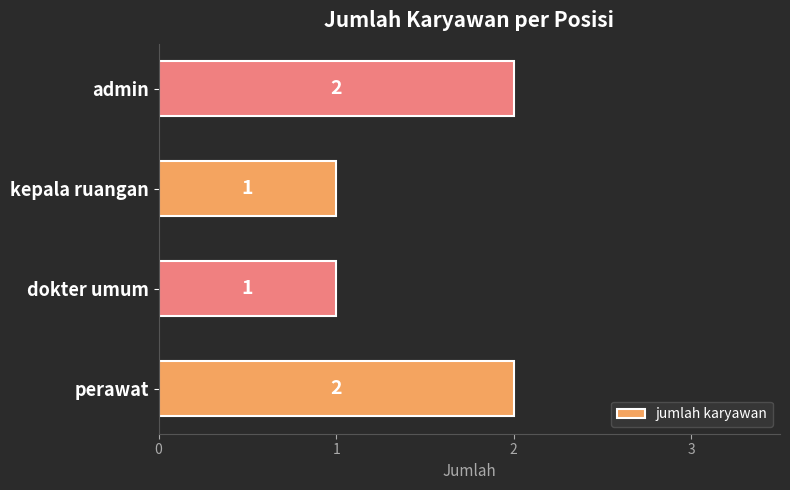

True or false: the data shows 1 at kepala ruangan.

True